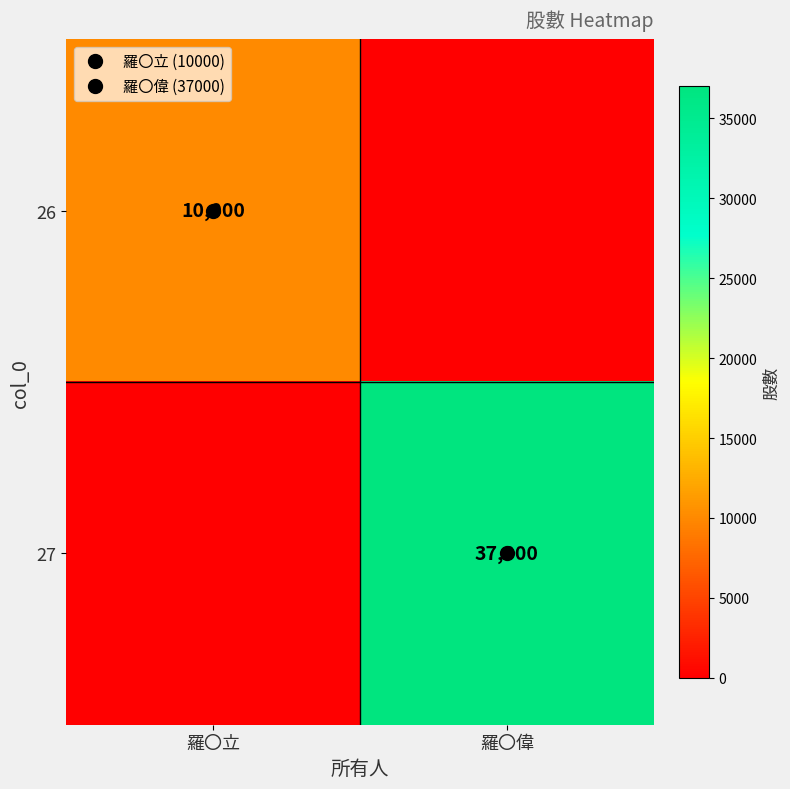

What is the total value across all series at 羅〇偉?

37000